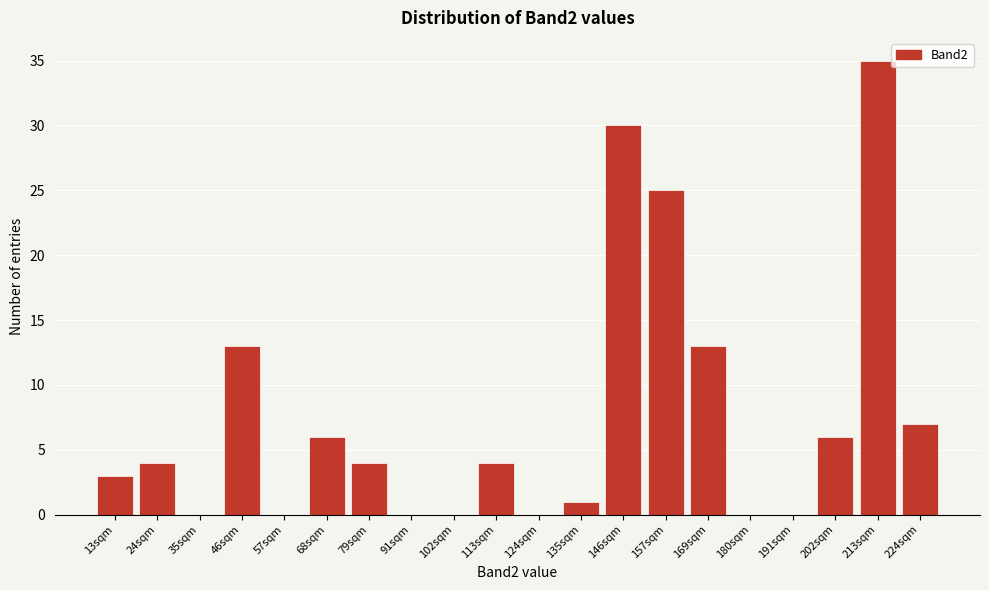

Reading left to right, list all the values displayed in this chart.

13sqm=3	24sqm=4	35sqm=0	46sqm=13	57sqm=0	68sqm=6	79sqm=4	91sqm=0	102sqm=0	113sqm=4	124sqm=0	135sqm=1	146sqm=30	157sqm=25	169sqm=13	180sqm=0	191sqm=0	202sqm=6	213sqm=35	224sqm=7